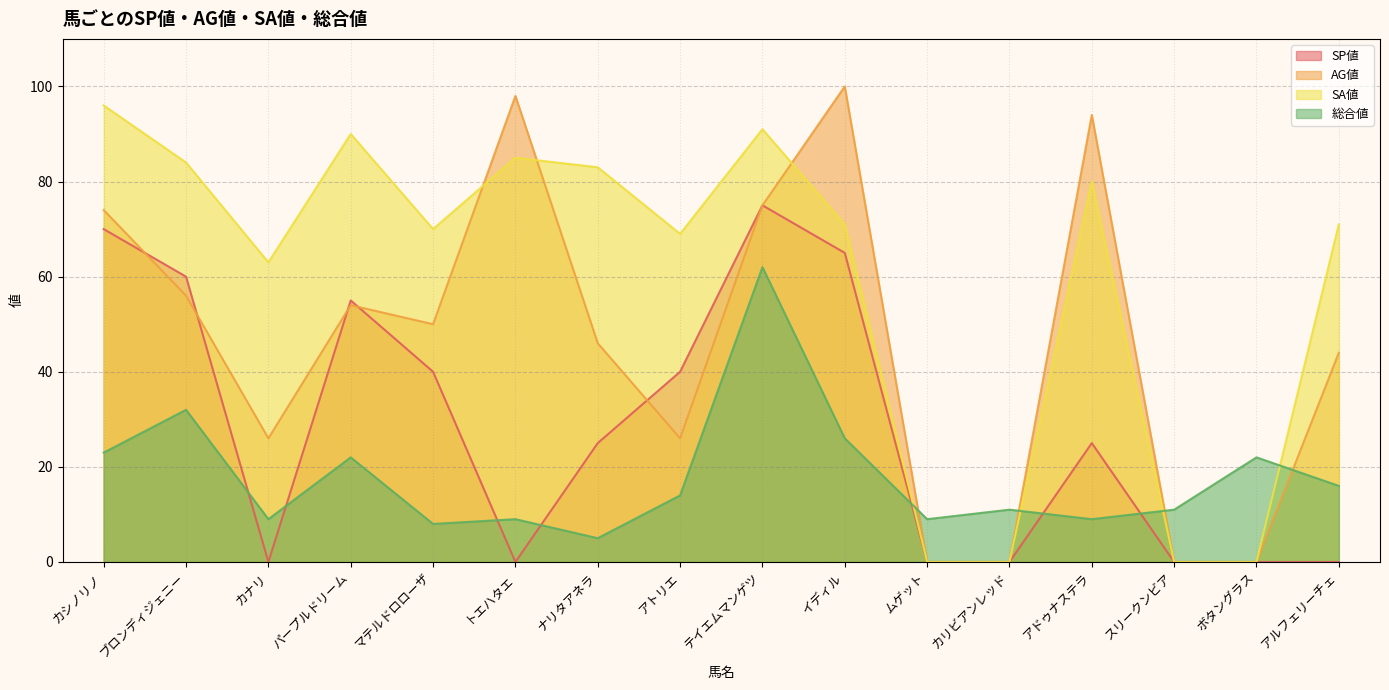

What is the label of the 4th point from the right?

アドゥナステラ